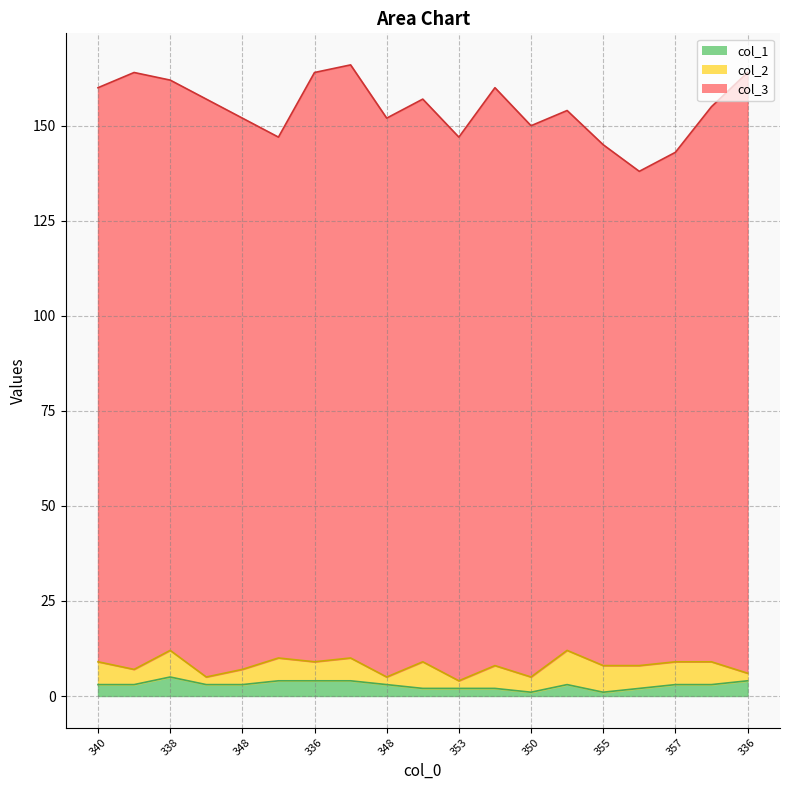

What is the sum of the col_3 values at 336 and 348?

300